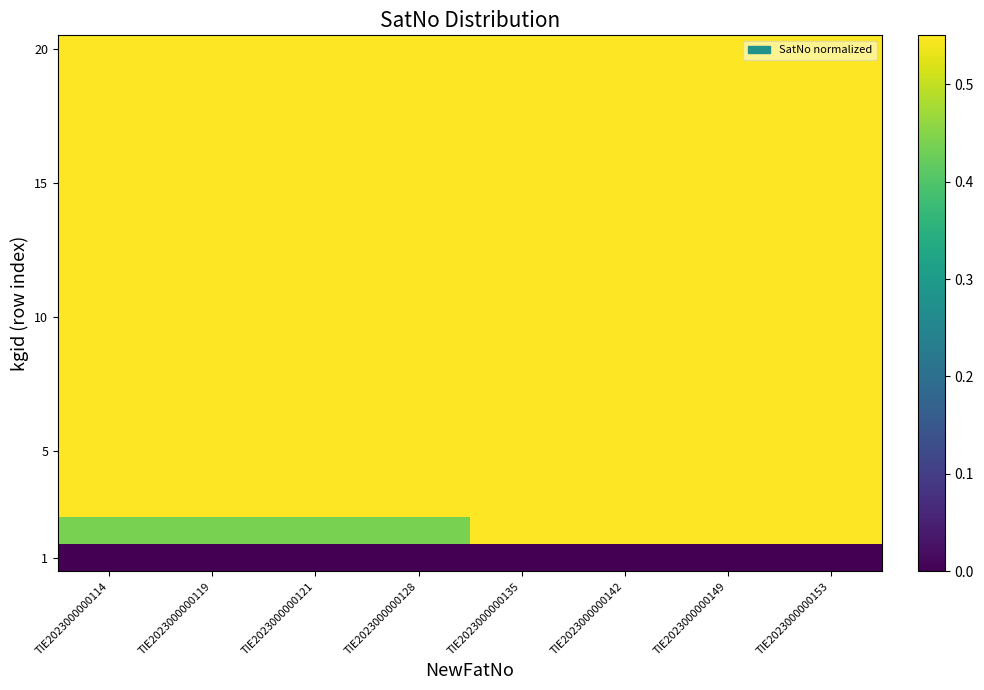

Which series has the largest total across all categories?

20